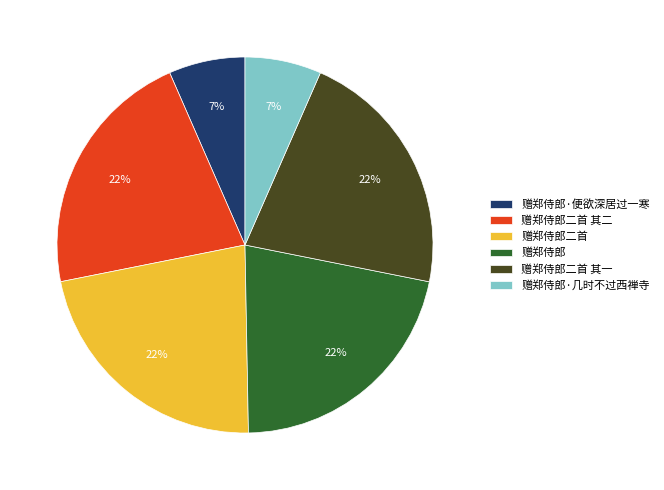

How many segments does this pie chart have?

6